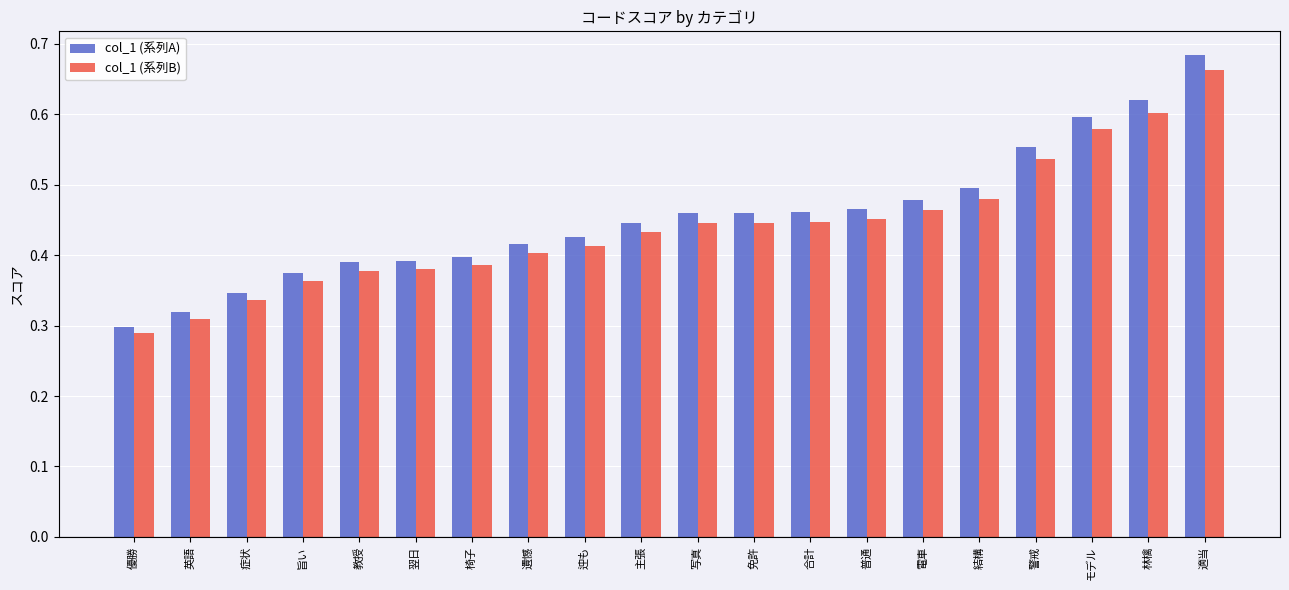

Is the value of col_1 (系列A) at モデル greater than the value of col_1 (系列B) at 警戒?

Yes